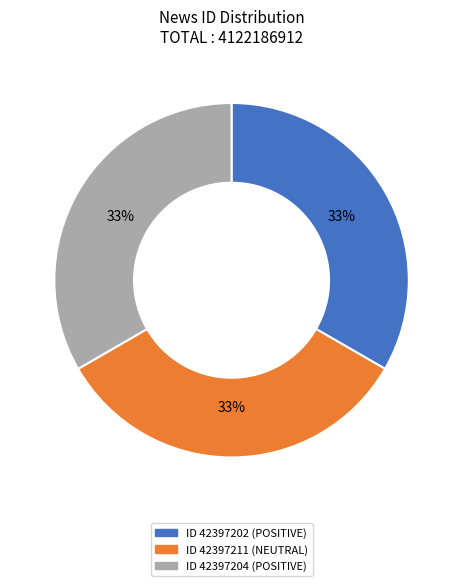

What is the ratio of the value at ID 42397202 (POSITIVE) to the value at ID 42397204 (POSITIVE)?

1.0